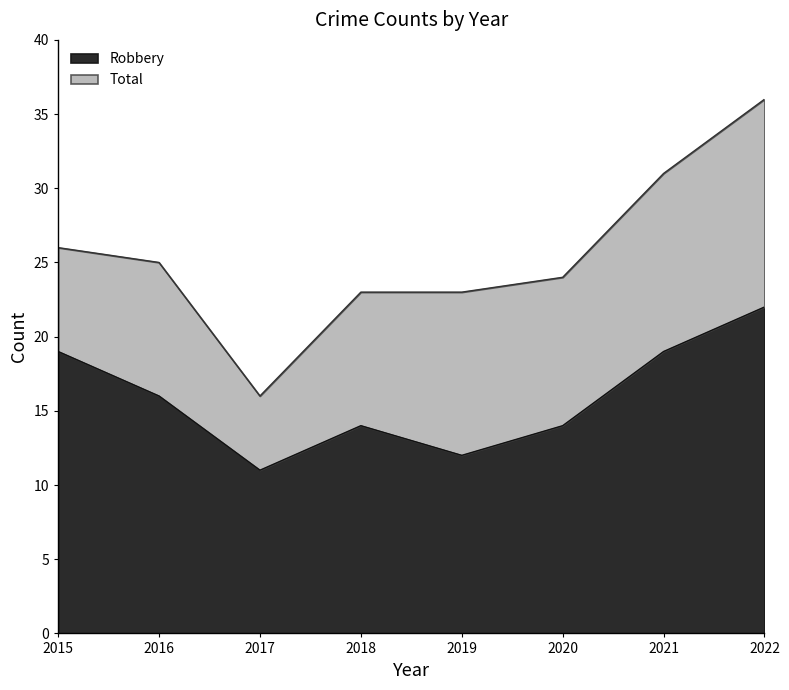

Does the chart display data point markers on the line(s)?

No